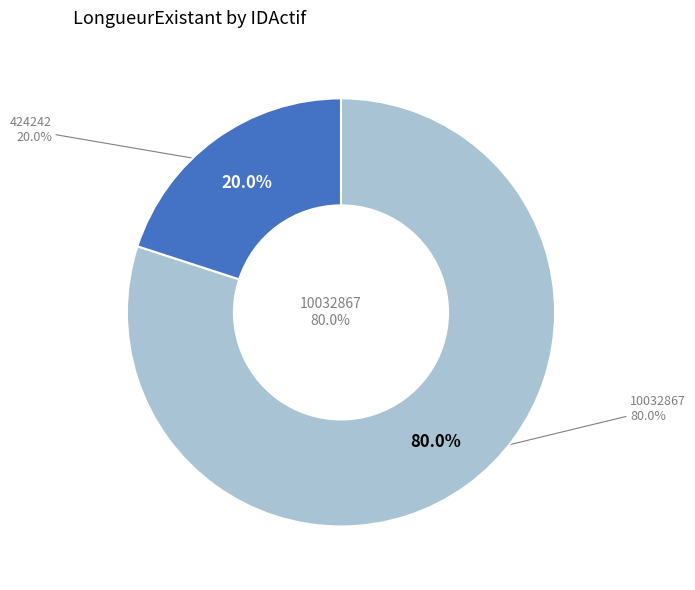

Combined, what portion of the pie is 424242 and 10032867?

100.0%